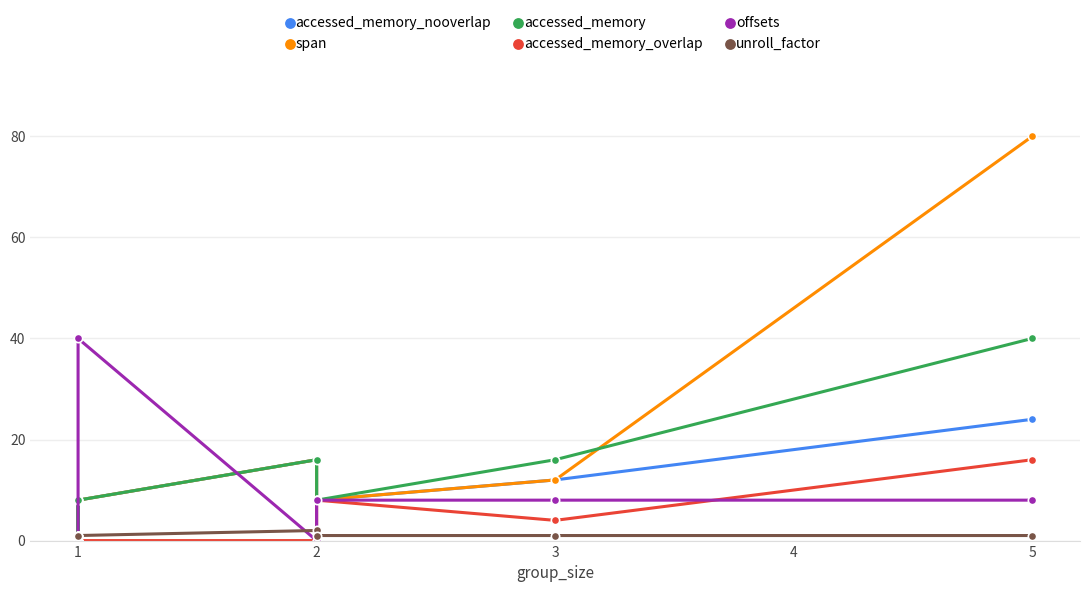

What is the sum of the offsets values at 1 and 2?

8